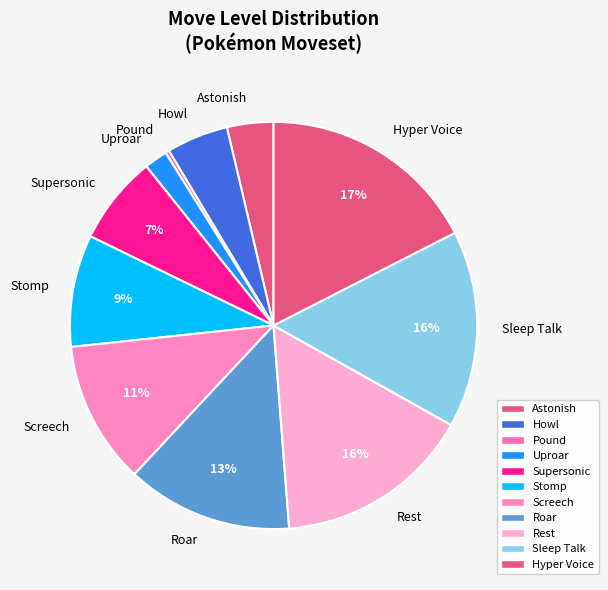

To the nearest percent, what is the difference between the largest and smallest slice percentages?

17%